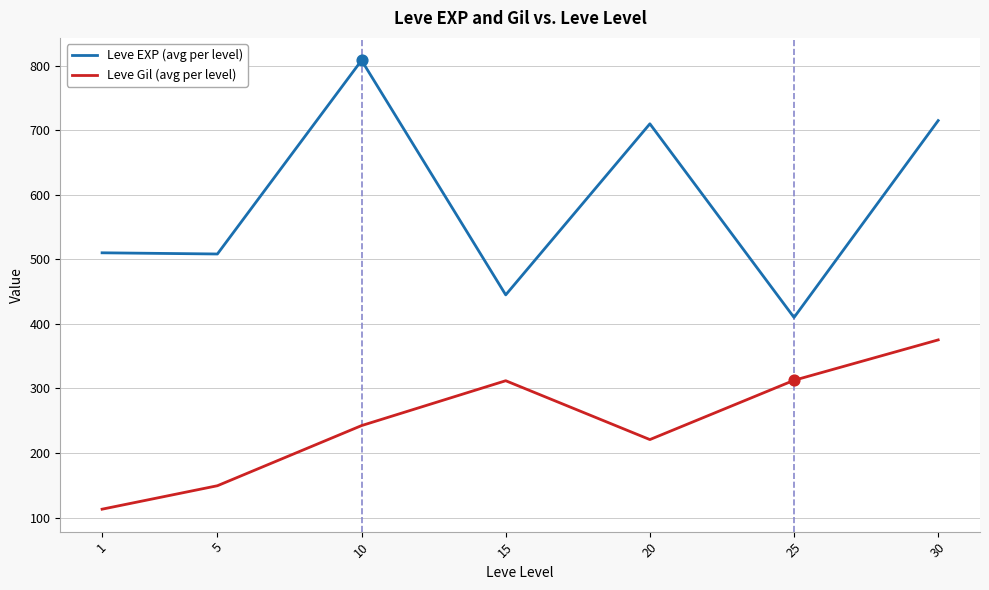

Which series changed the most between 5 and 15?

Leve Gil (avg per level)